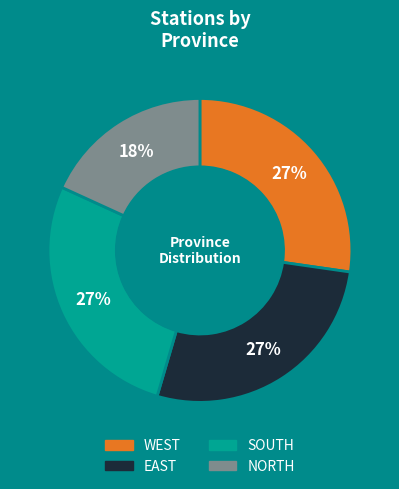

What is the ratio of the value at EAST to the value at SOUTH?

1.0